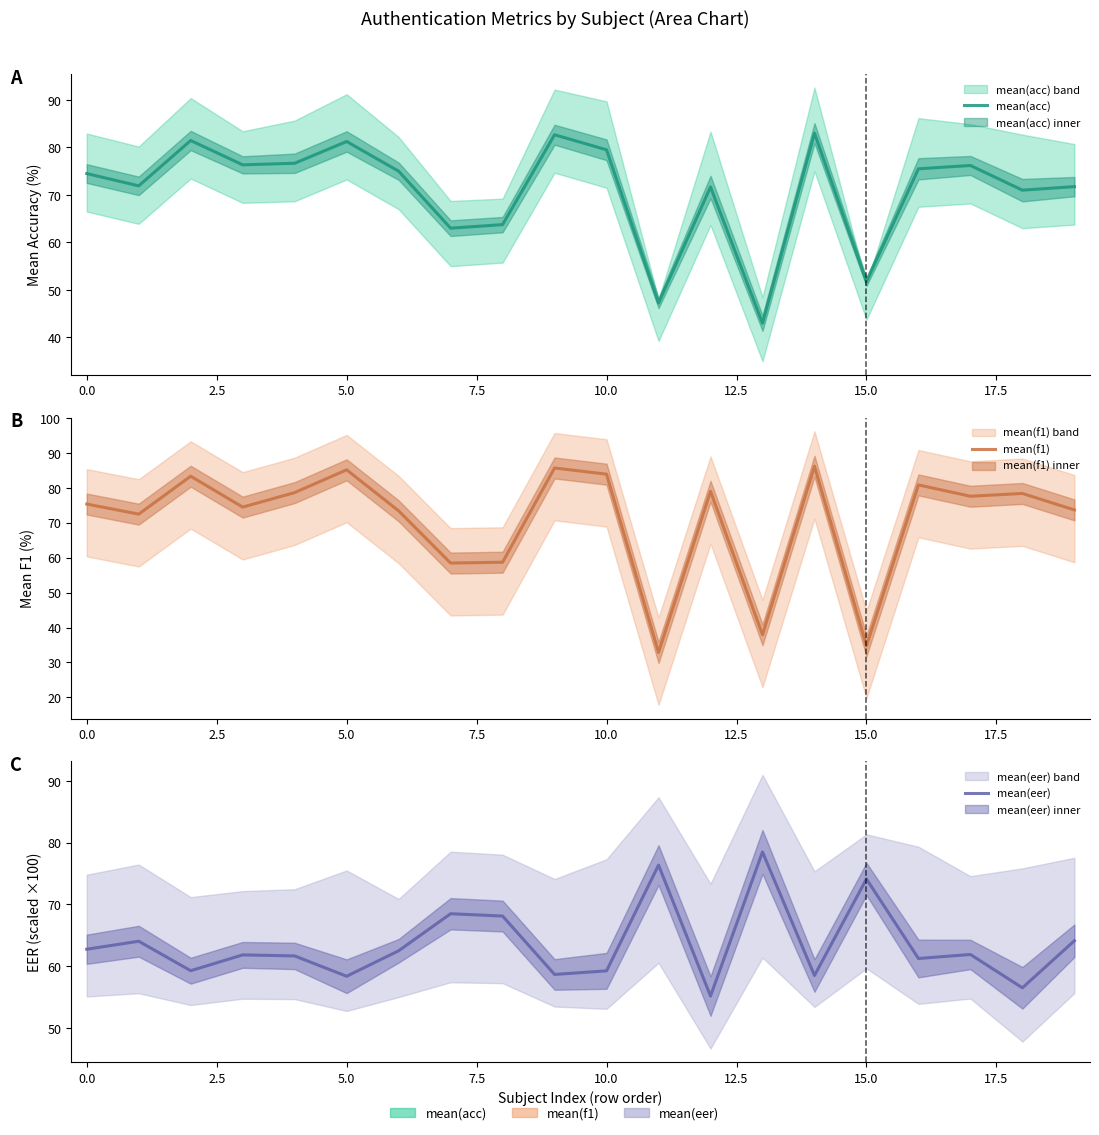

Reading left to right, list all the values displayed in this chart.

mean(acc): 74.5	71.9	81.5	76.3	76.7	81.2	75.0	63.0	63.8	82.7	79.5	47.2	71.7	43.0	83.0	51.8	75.5	76.2	71.0	71.8
mean(f1): 75.4	72.5	83.3	74.5	78.6	85.1	73.4	58.5	58.7	85.7	83.9	32.9	79.0	37.9	86.2	34.8	80.8	77.6	78.4	73.7
mean(eer): 62.7	64.0	59.3	61.8	61.7	58.4	62.5	68.5	68.1	58.7	59.2	76.4	55.2	78.5	58.5	74.1	61.3	61.9	56.5	64.1